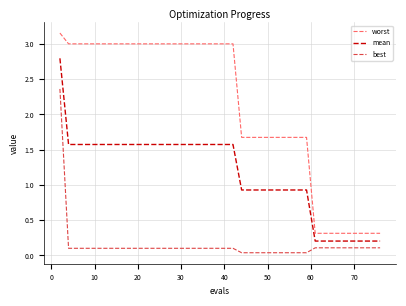

What is the lowest value of the worst series?

0.3